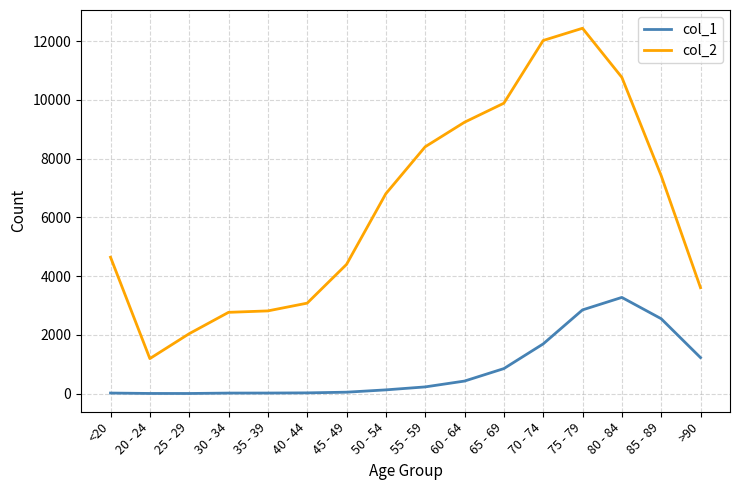

Is it true that col_1 equals 126 at 50 - 54?

True